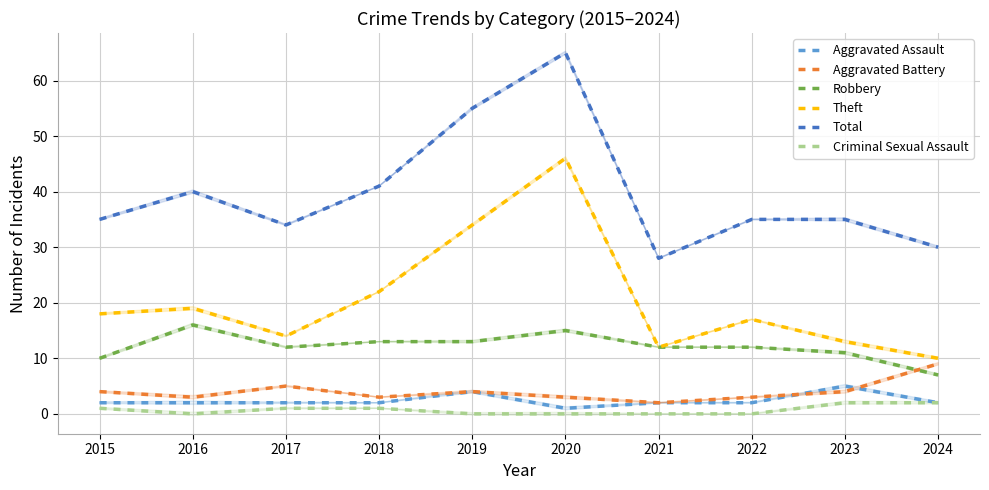

Does the chart have visible grid lines?

Yes